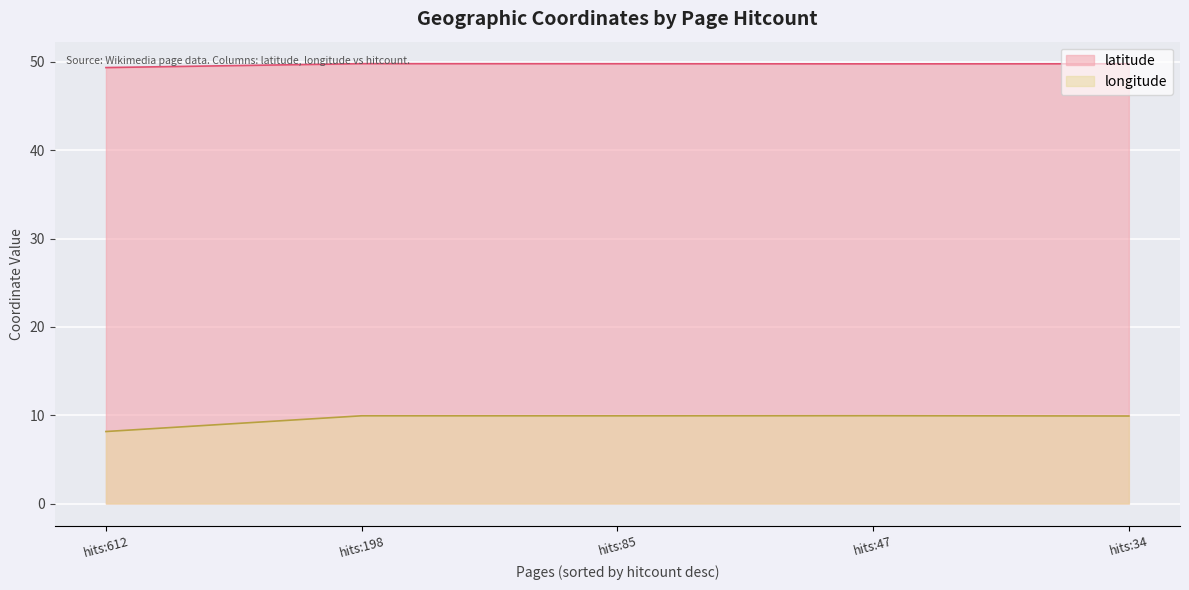

Which category has the lowest value in the longitude series?

hits:612